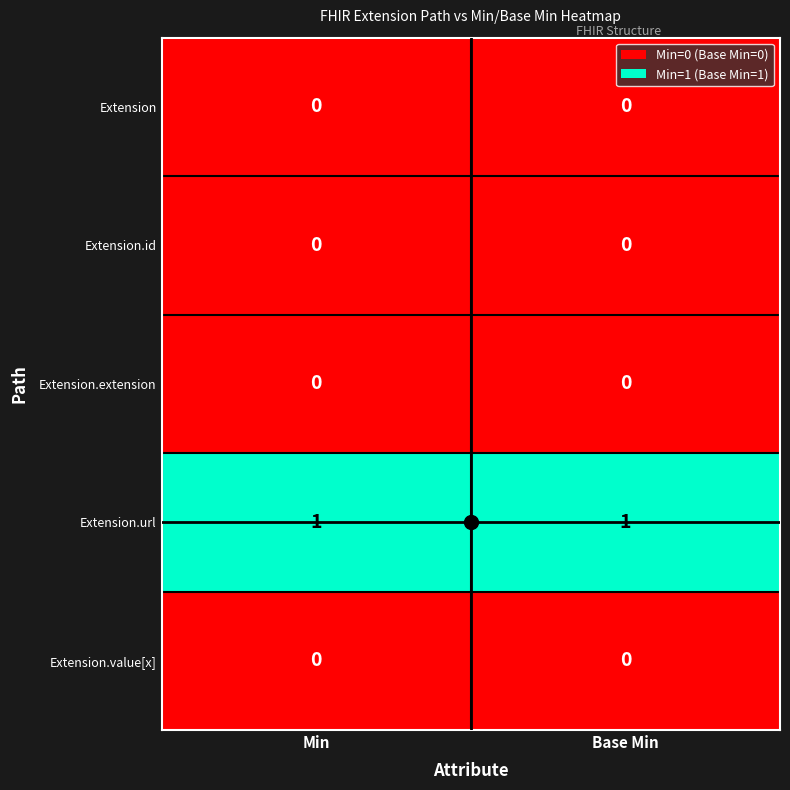

Which series has the largest total across all categories?

Extension.url